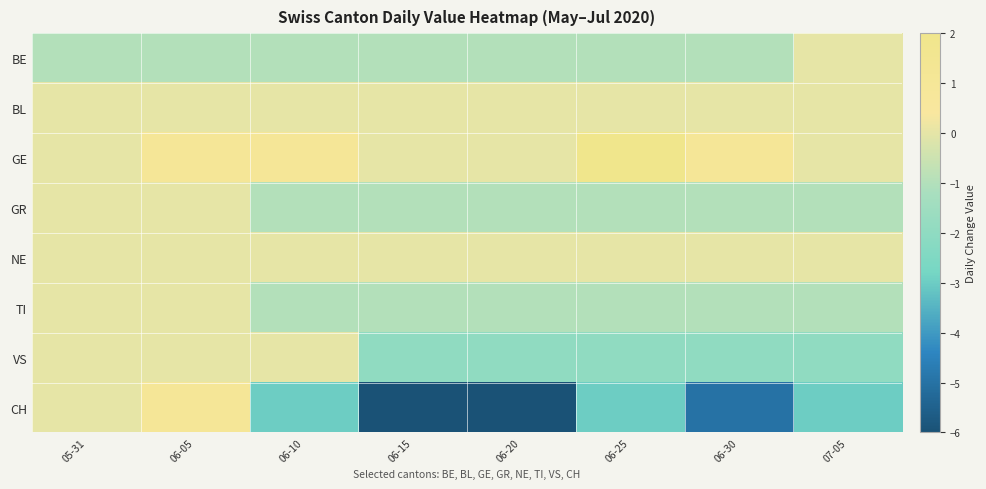

Between 06-20 and 06-10, which is larger?

06-20